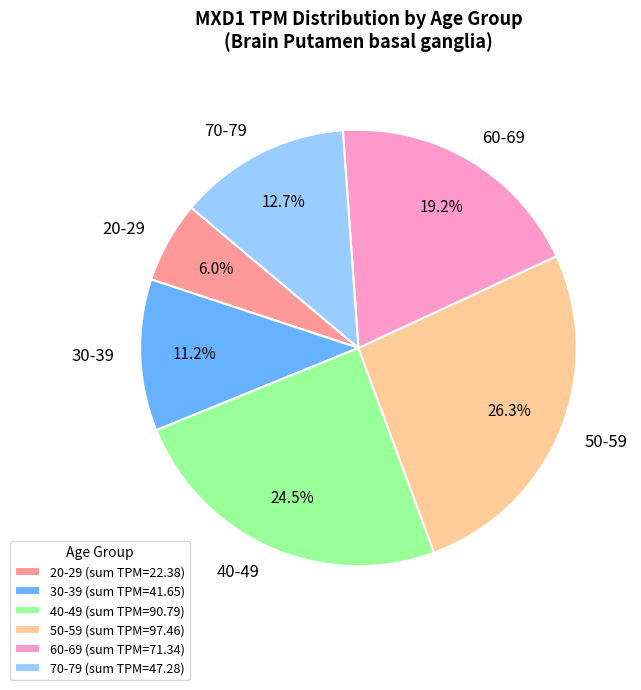

To the nearest percent, what portion does 70-79 represent?

13%